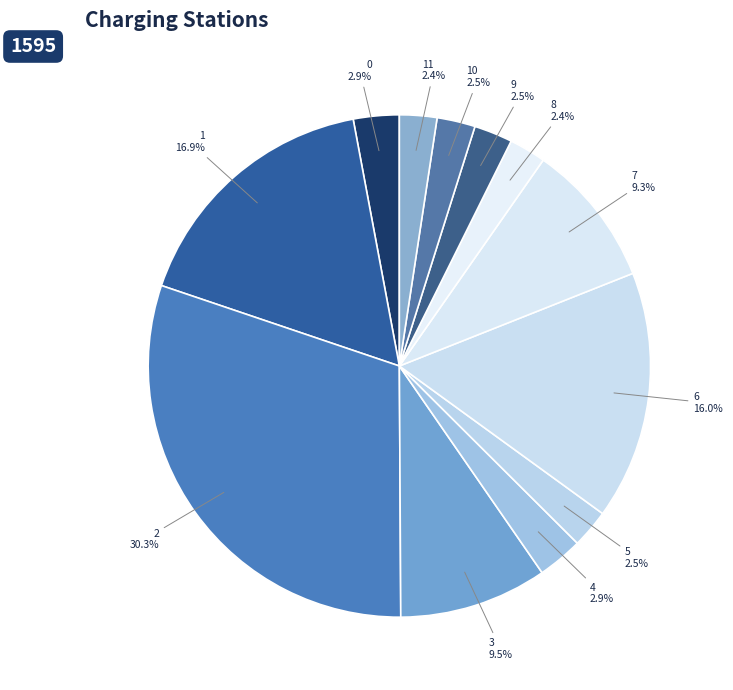

Does any single category account for the majority?

No